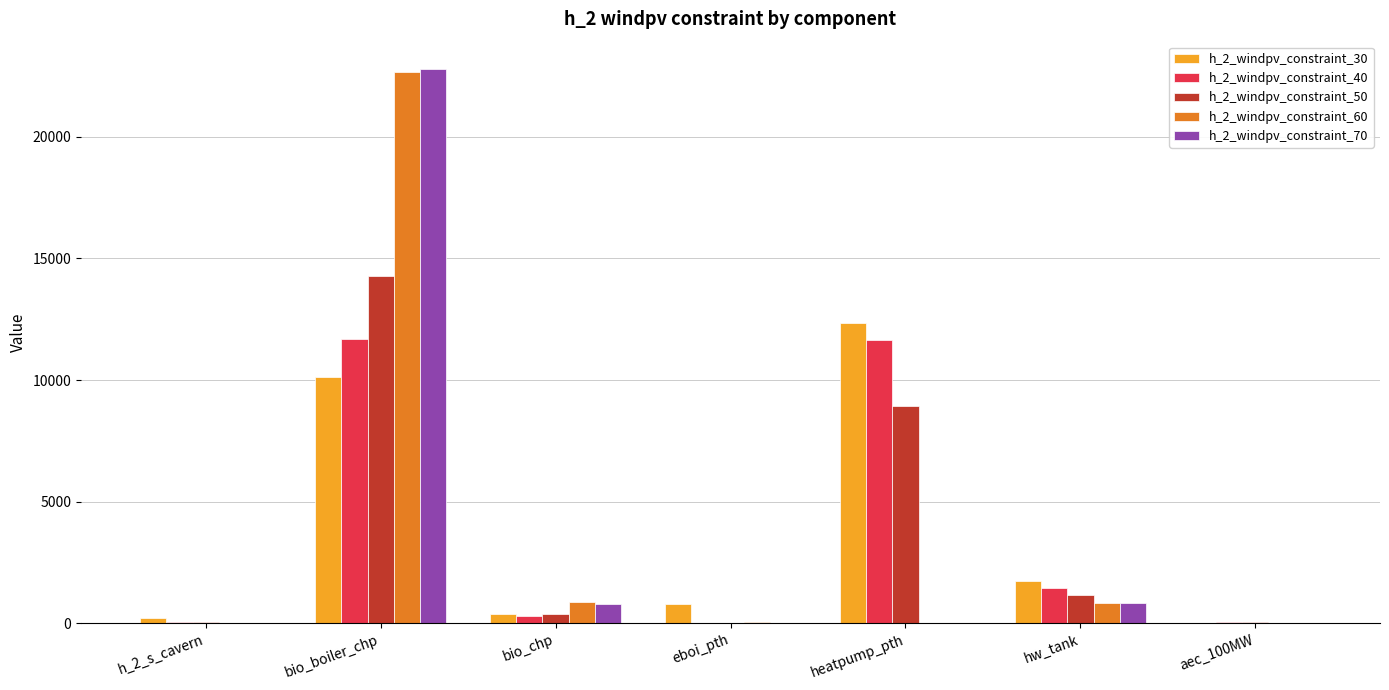

True or false: h_2_windpv_constraint_40 has a value of 0.0 at eboi_pth.

True